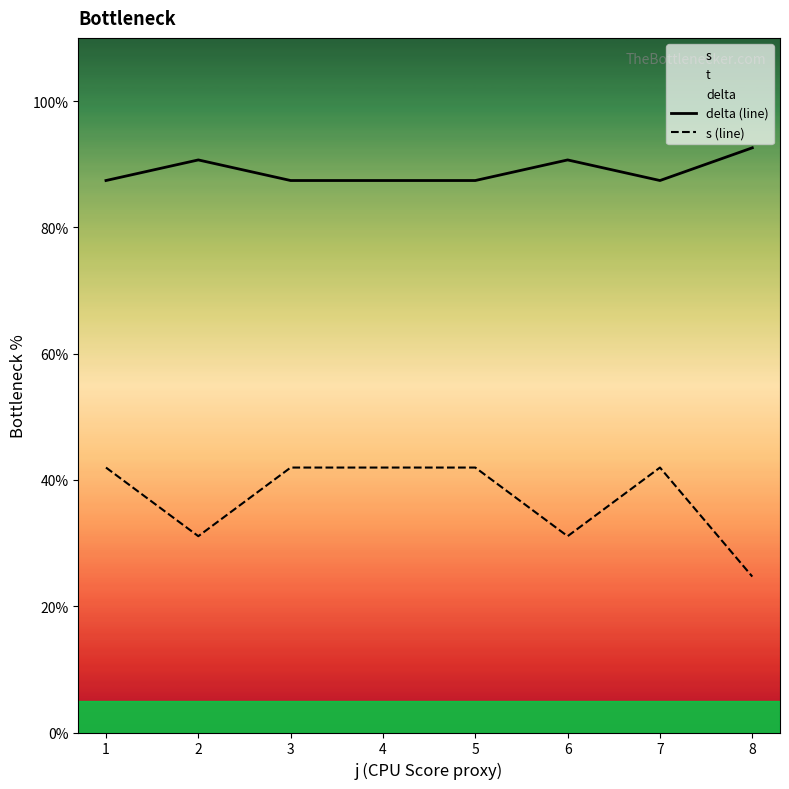

At which label does s (line) first exceed 41?

1